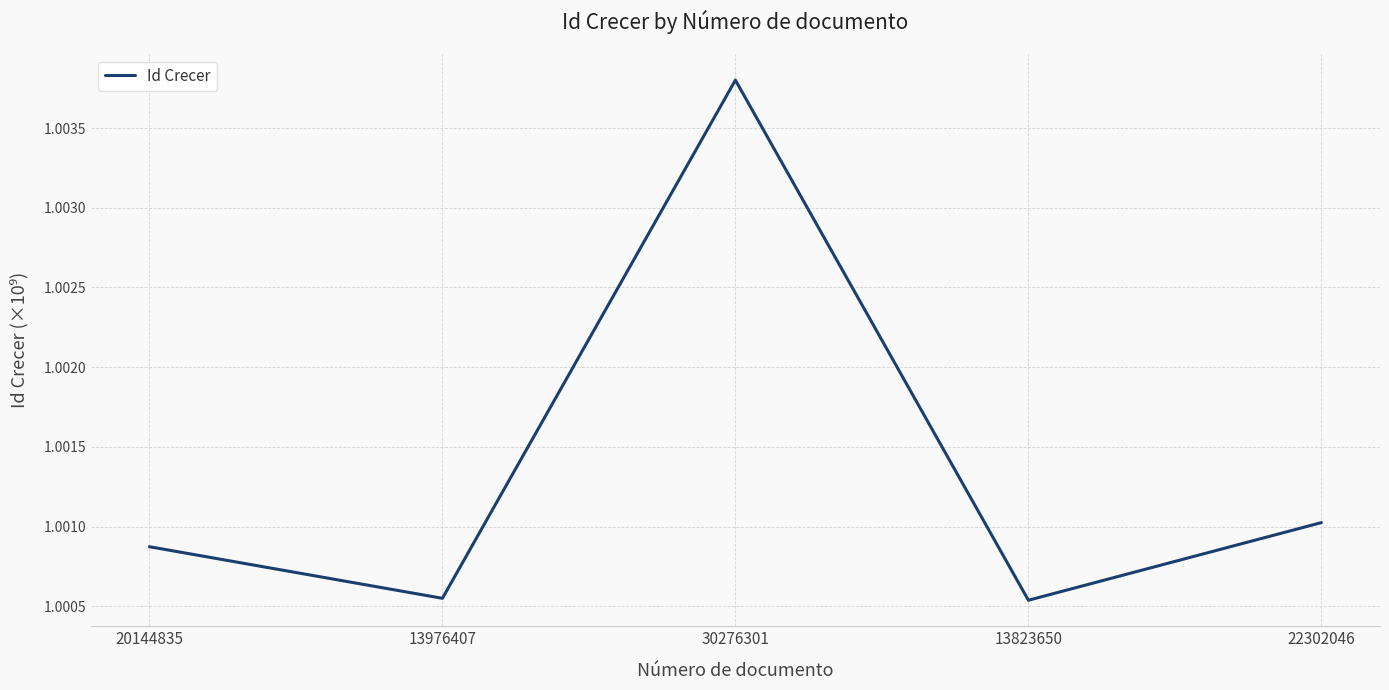

Which category has the highest value across all series?

30276301